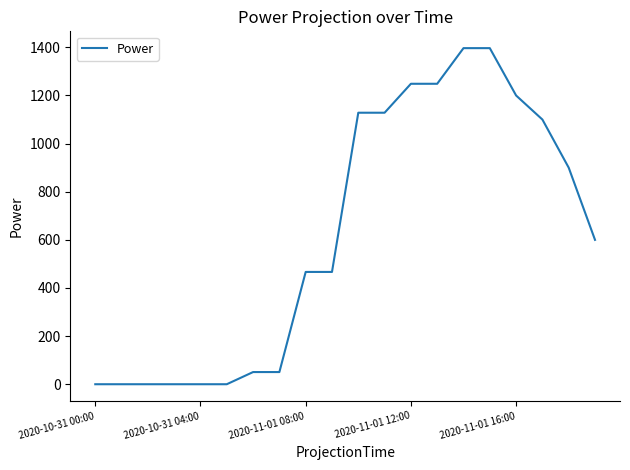

What is the difference between the maximum and minimum values?

1396.8